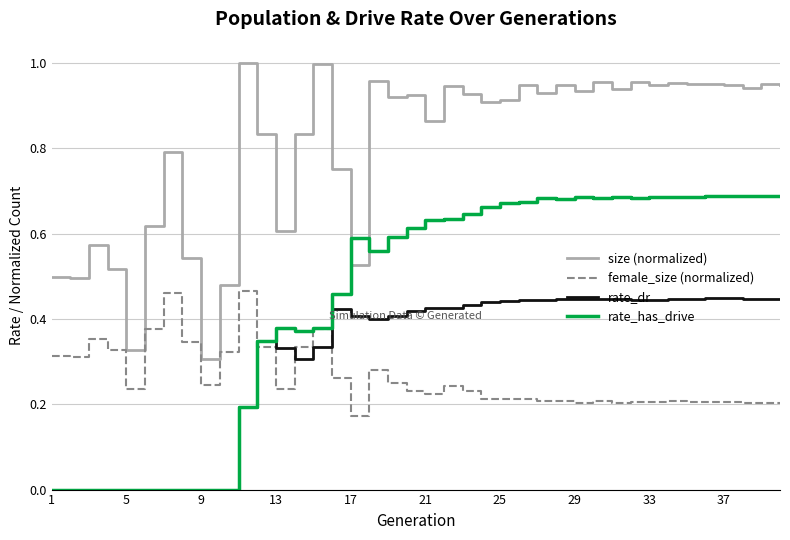

True or false: rate_has_drive has more than 1 points higher than both neighbors.

True